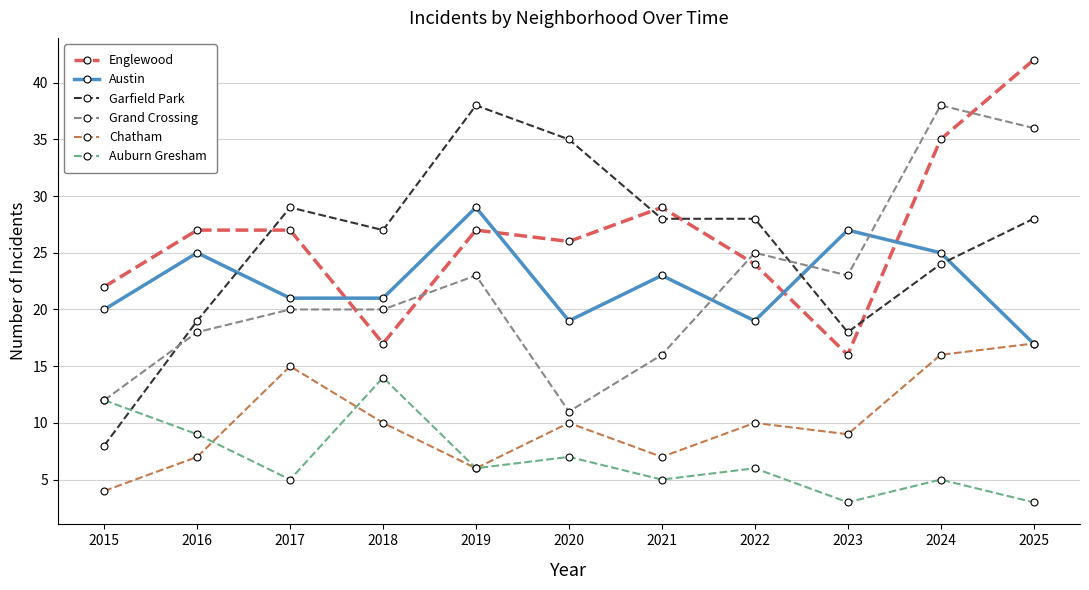

What is the difference between the second highest and second lowest values in the Garfield Park series?

17